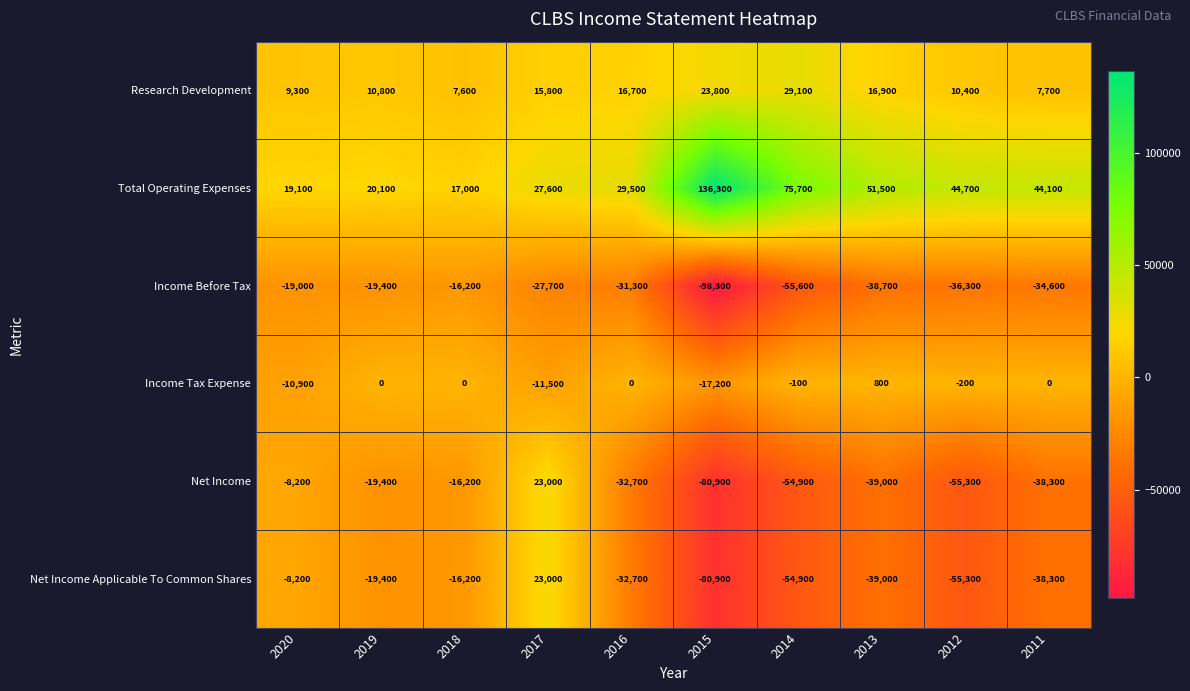

What is the difference between the Income Before Tax values at 2019 and 2016?

11900